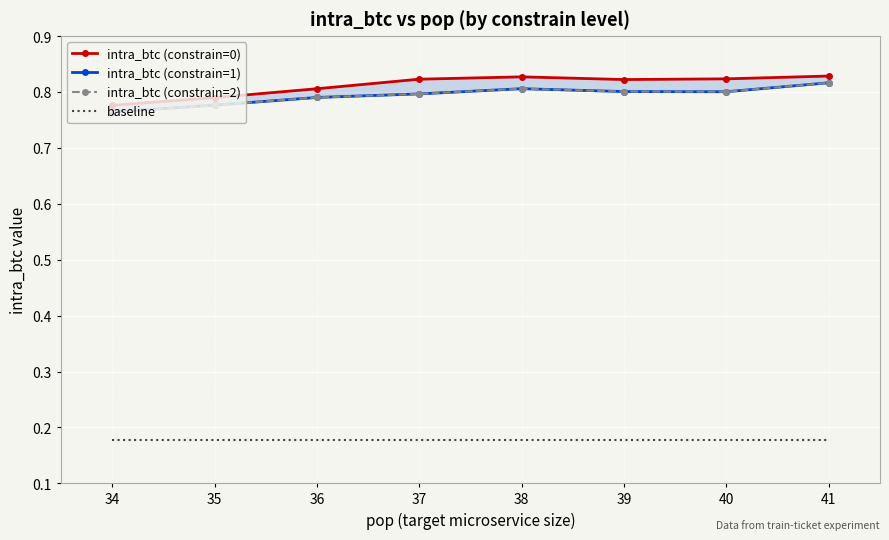

What is the smallest value displayed?

0.2